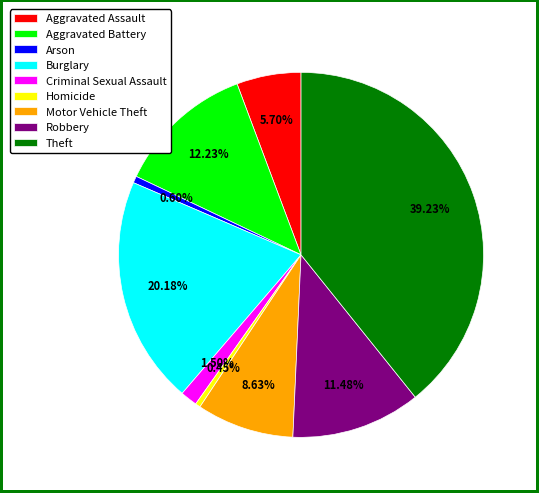

Which has a higher value, Arson or Criminal Sexual Assault?

Criminal Sexual Assault